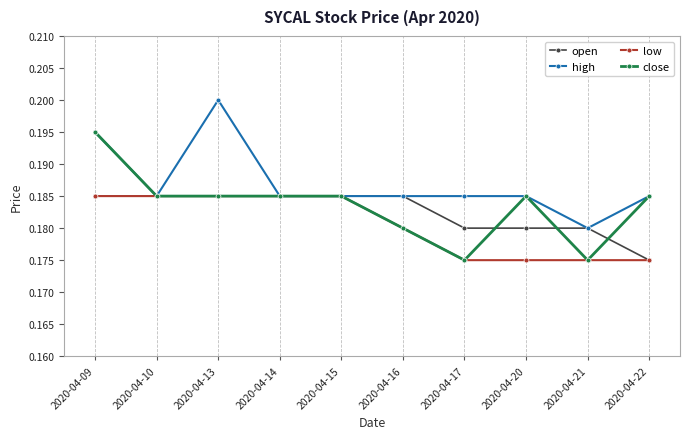

Which label corresponds to the largest value in the chart?

2020-04-13